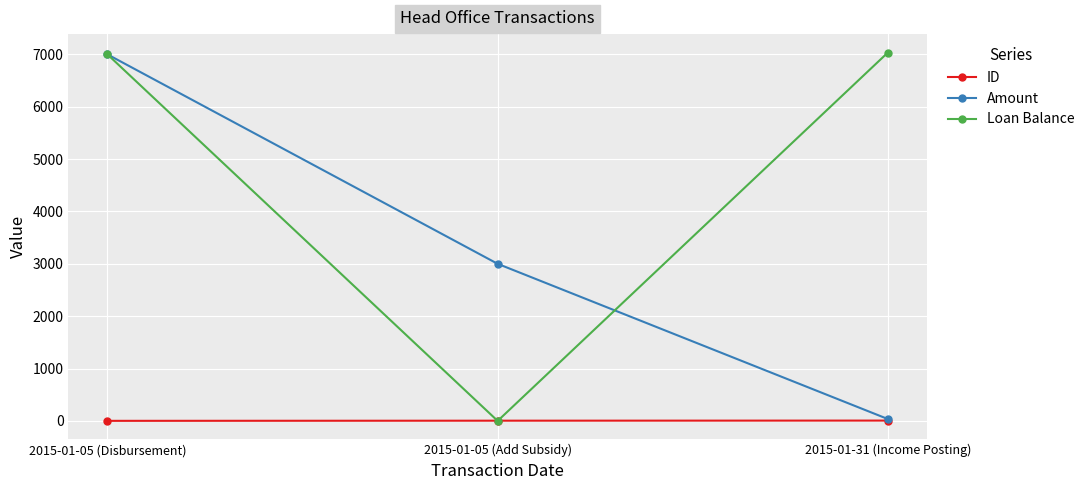

List the series in order of their overall mean, highest first.

Loan Balance, Amount, ID